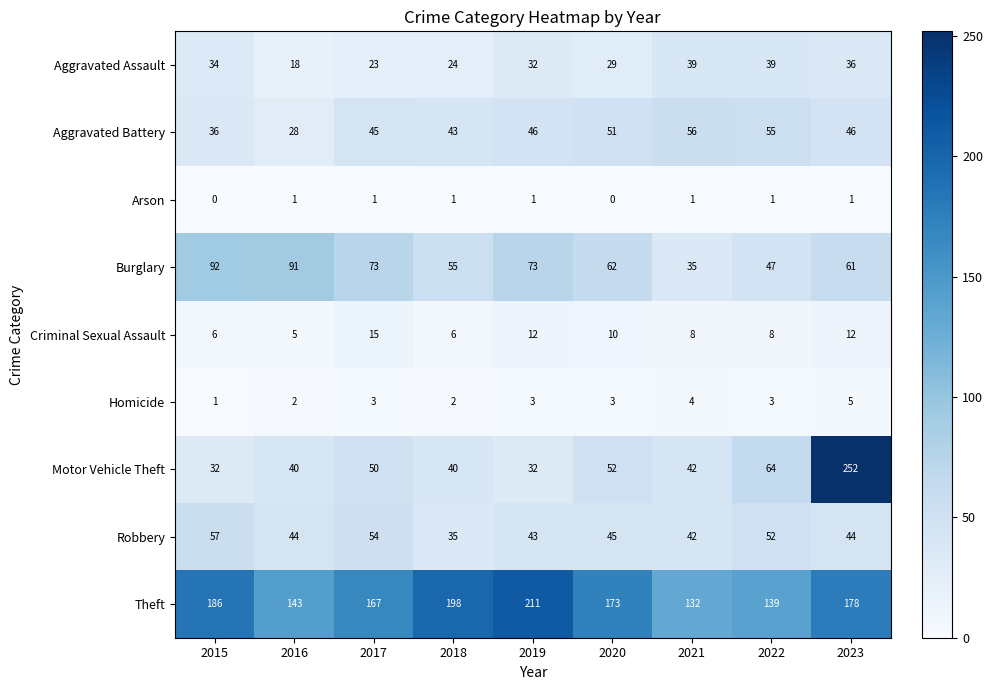

How many distinct data groups are displayed?

9